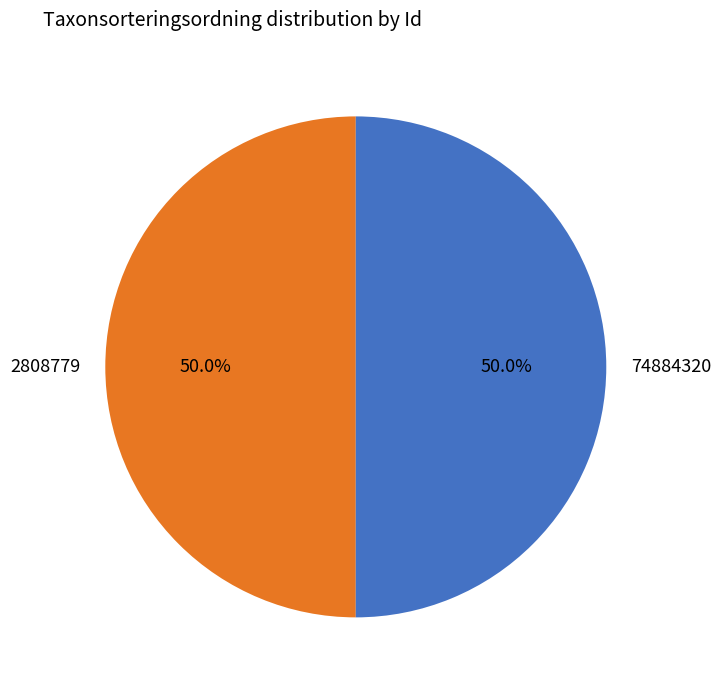

Is the sum of 2808779 and 74884320 greater than half?

Yes